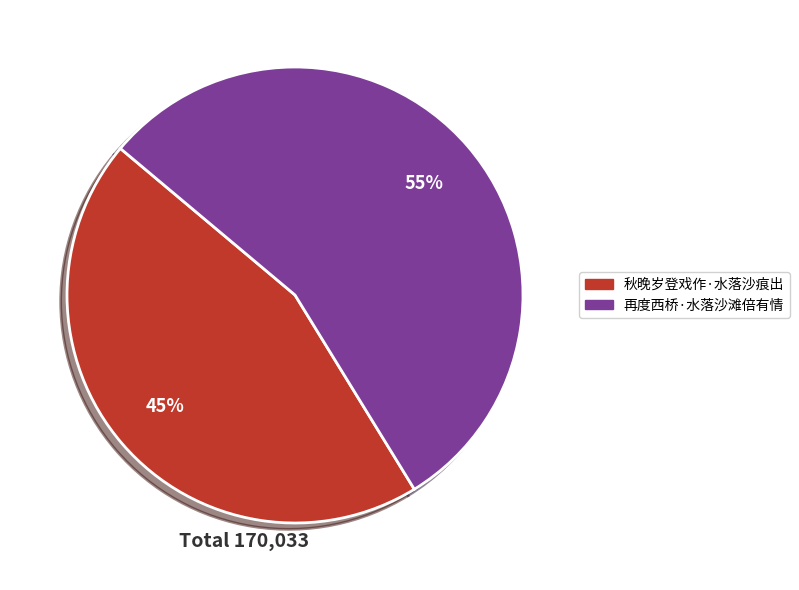

To the nearest percent, what is the combined percentage of 再度西桥·水落沙滩倍有情 and 秋晚岁登戏作·水落沙痕出?

100%